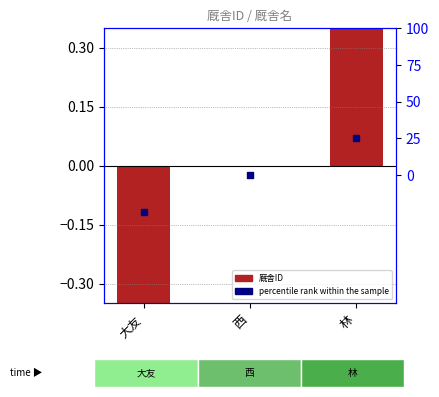

At which category is the sum across all series the highest?

林